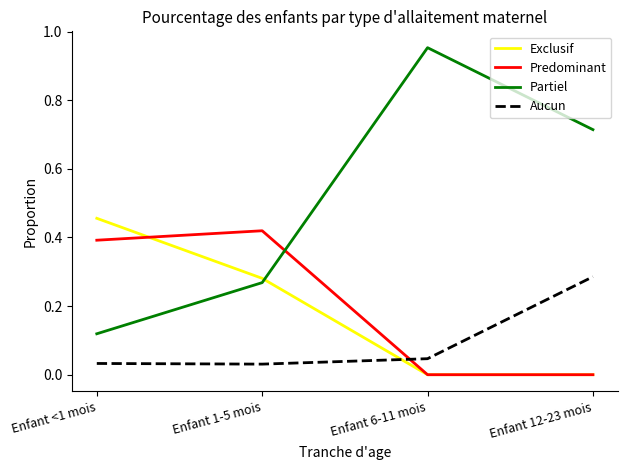

Is it true that Exclusif equals 0.5 at Enfant 1-5 mois?

False